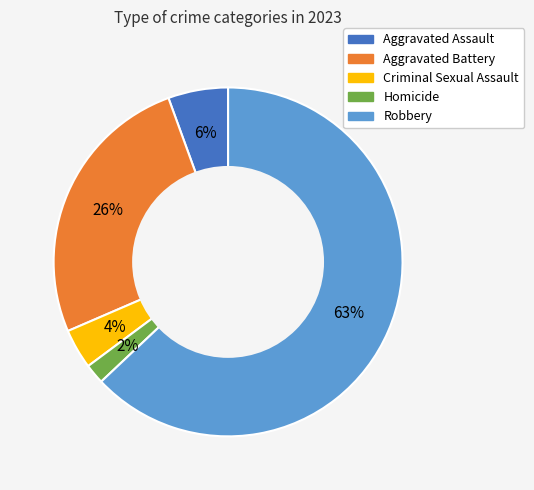

True or false: Robbery accounts for 72% of the total.

False